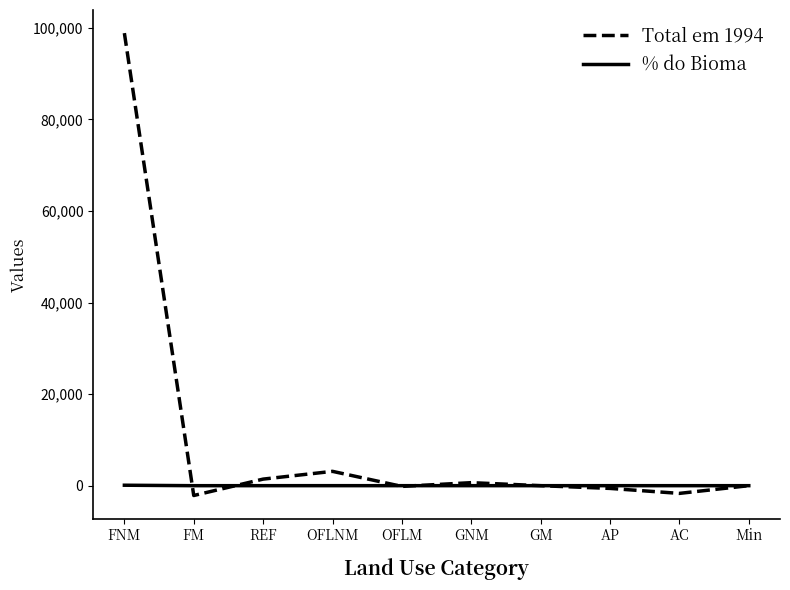

Rank the series by their maximum value, from highest to lowest.

Total em 1994, % do Bioma